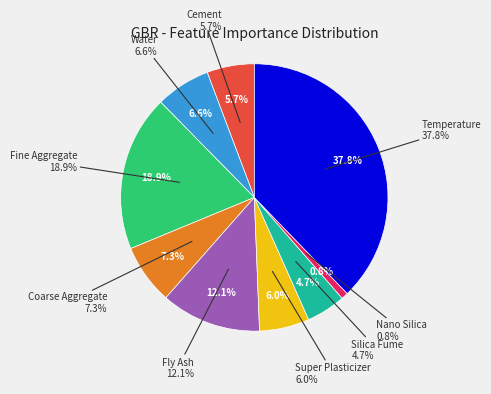

Between Fine Aggregate and Fly Ash, which is larger?

Fine Aggregate